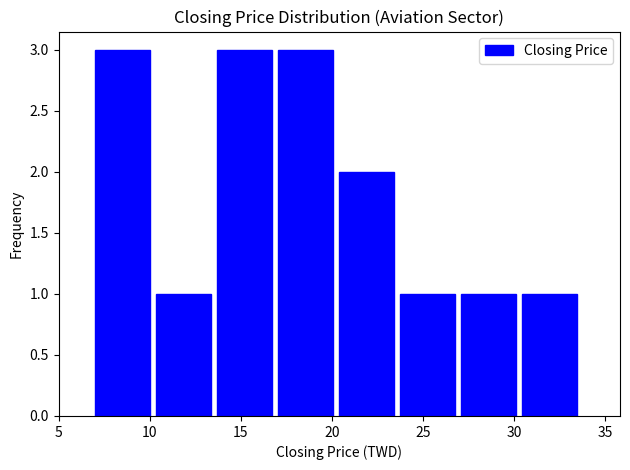

Reading left to right, list every bar in this chart as the range it spans on the x-axis followed by its height. Neither the bar edges nor the heights are printed on the chart, so give them approximately, as read against the axes.

7.00 to 10.35: 3
10.35 to 13.70: 1
13.70 to 17.05: 3
17.05 to 20.40: 3
20.40 to 23.75: 2
23.75 to 27.10: 1
27.10 to 30.45: 1
30.45 to 33.80: 1